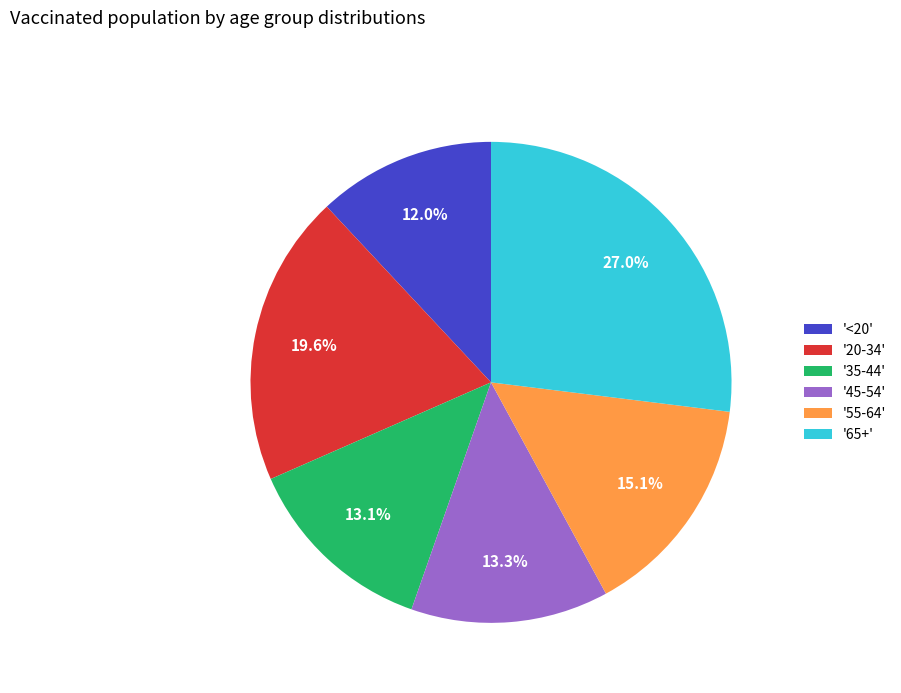

Count the number of slices in the pie.

6